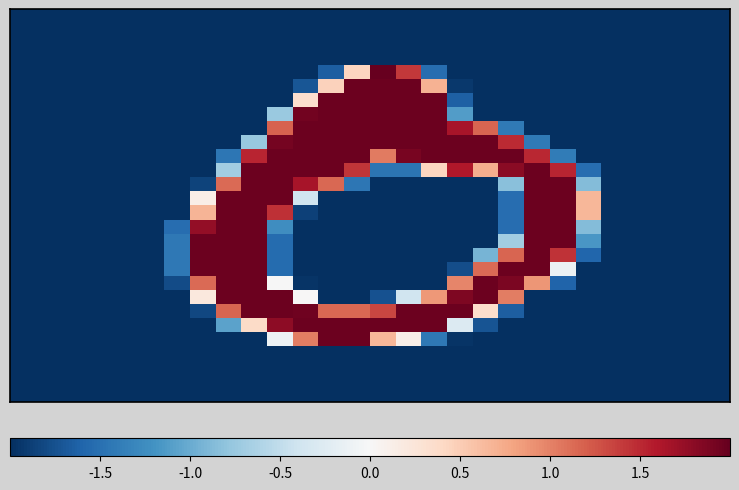

Which category has the highest value across all series?

14